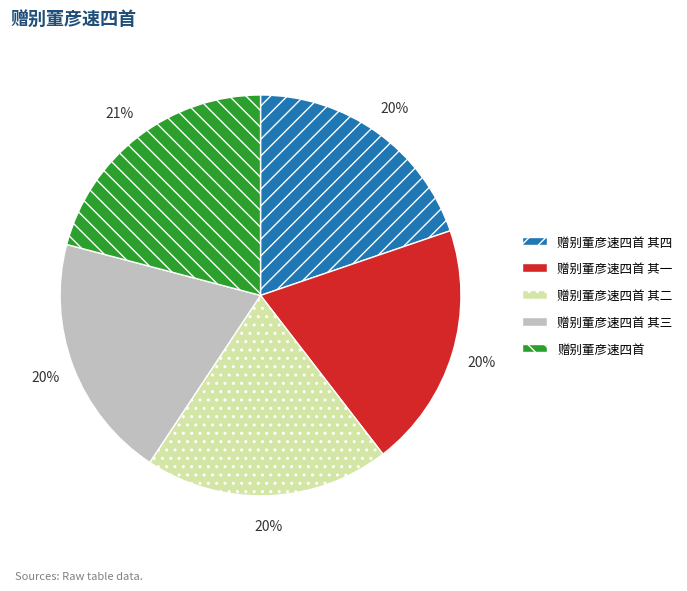

Is the sum of 赠别董彦速四首 and 赠别董彦速四首 其二 greater than half?

No